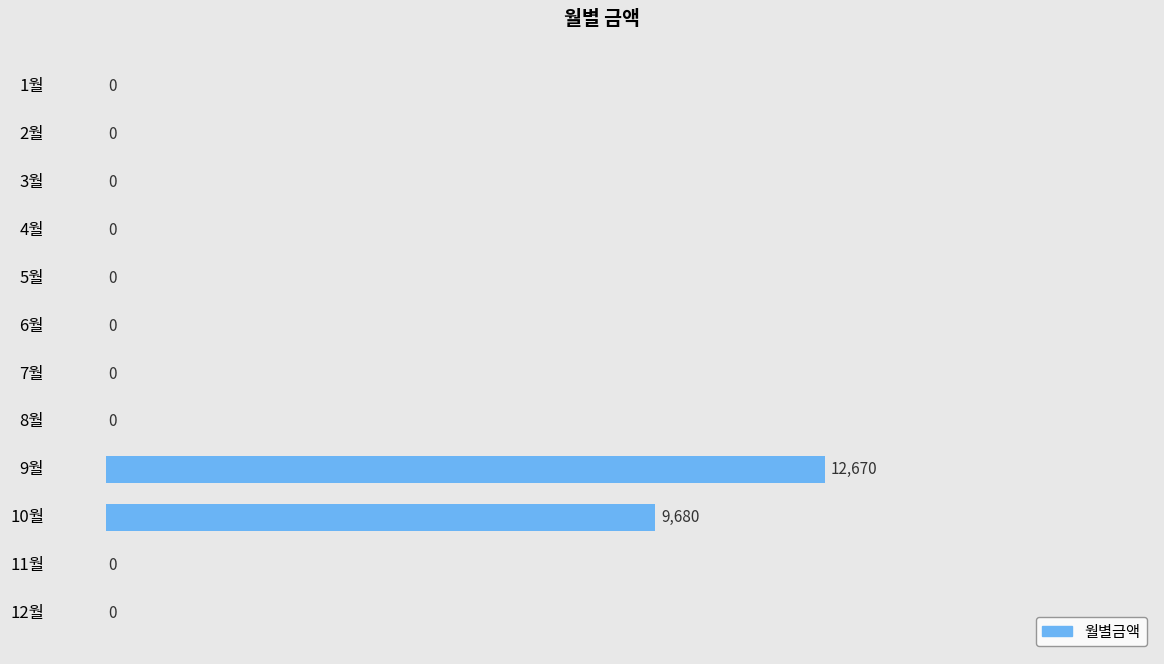

At which category does the chart reach its peak across all series?

9월